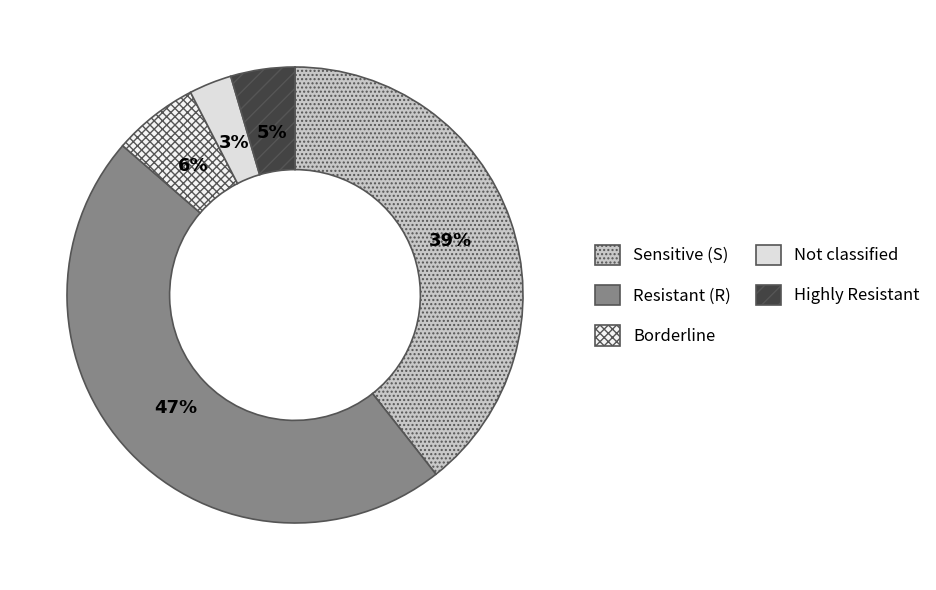

Rank the categories by value from lowest to highest.

Not classified, Highly Resistant, Borderline, Sensitive (S), Resistant (R)